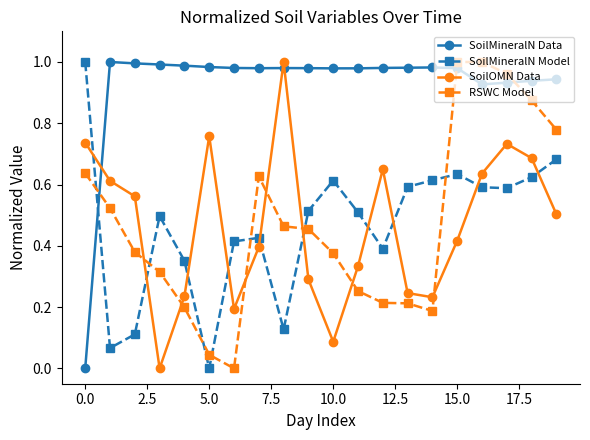

How many lines are shown in the chart?

4